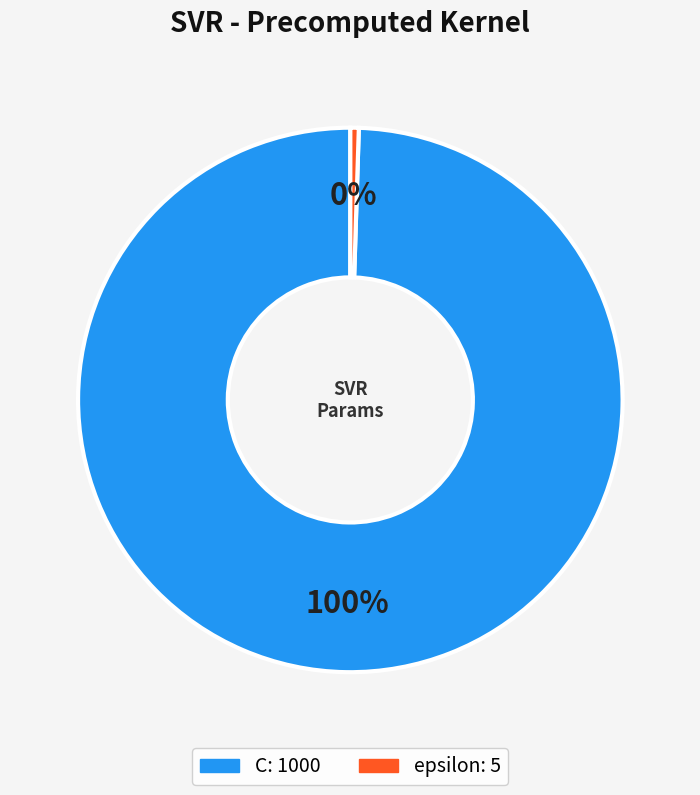

Combined, do C and epsilon account for over 50%?

Yes